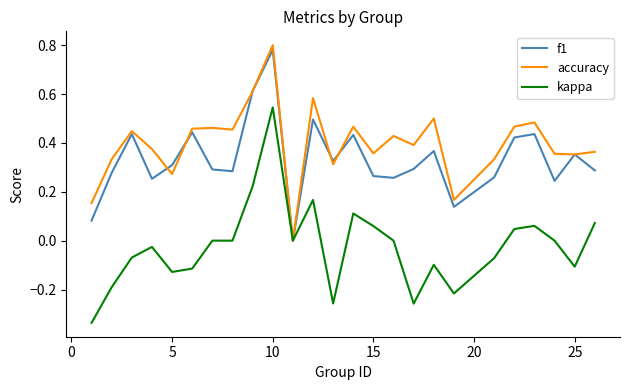

Which series has the largest total across all categories?

accuracy